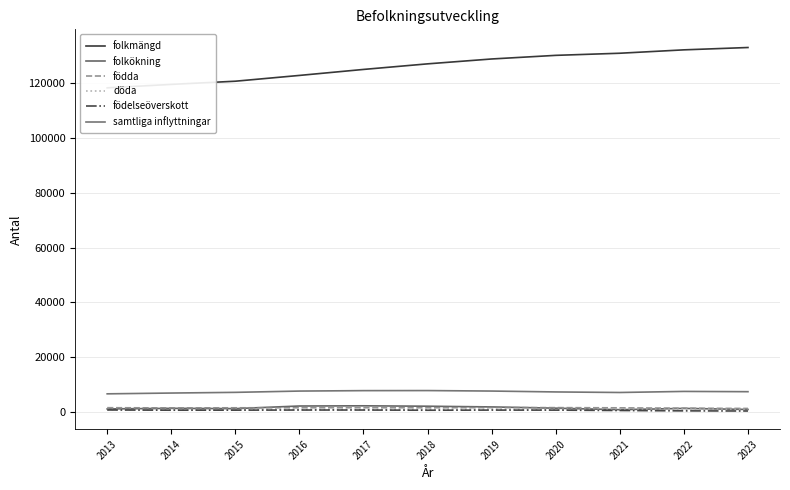

What is the average value of the födda series?

1445